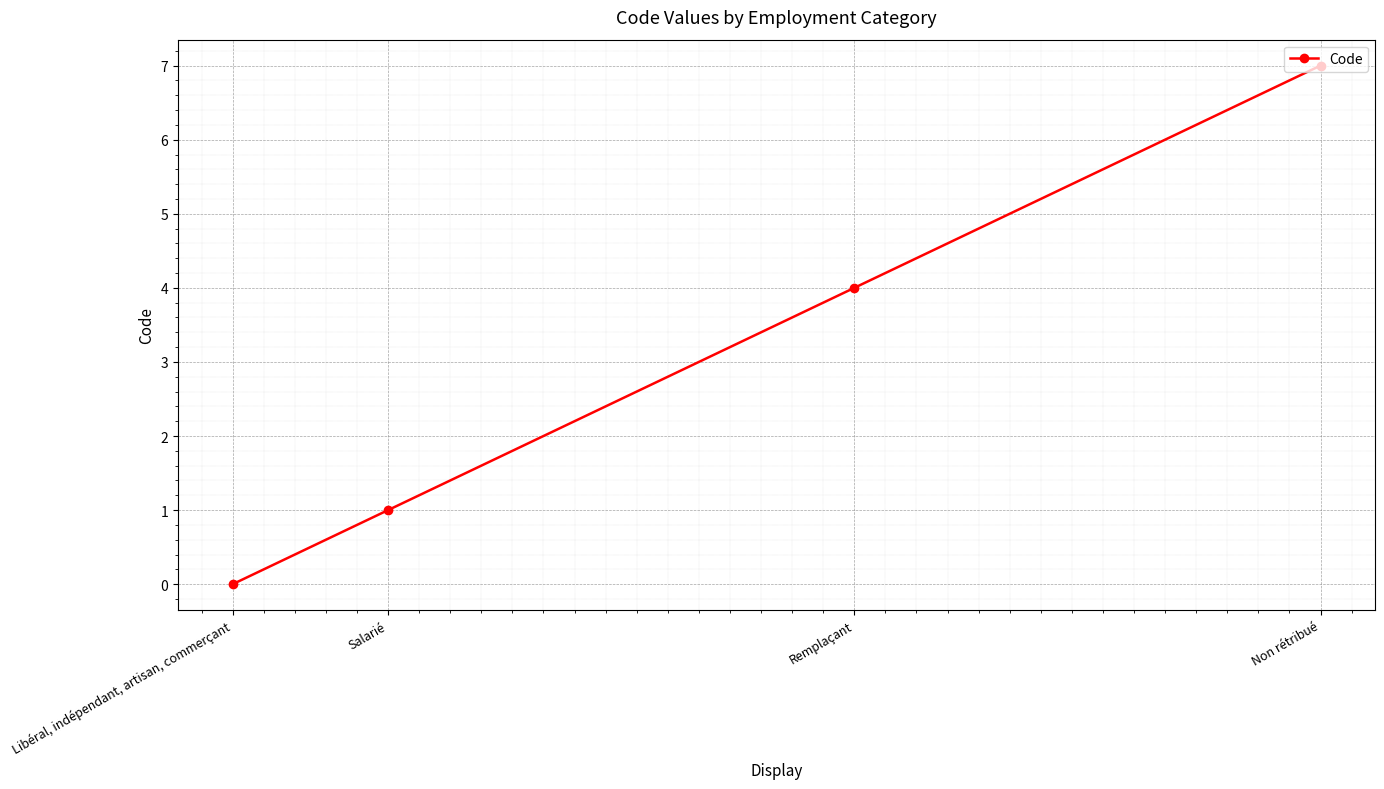

Reading left to right, extract all data points from this chart.

0	1	4	7